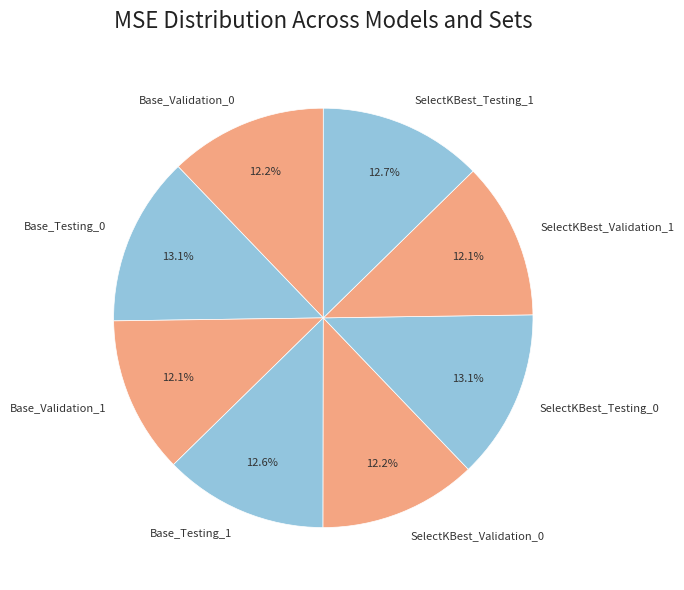

What percentage is NOT represented by Base_Validation_0?

87.8%